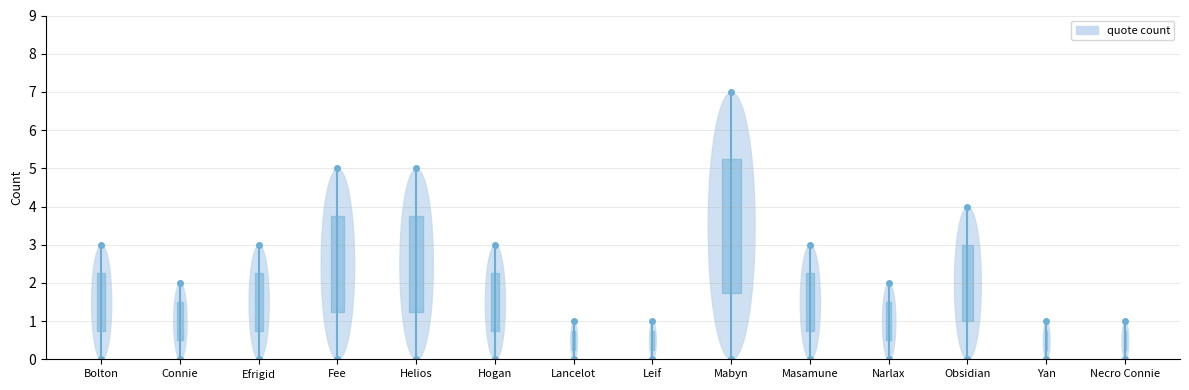

At which label is the value closest to 4?

Obsidian